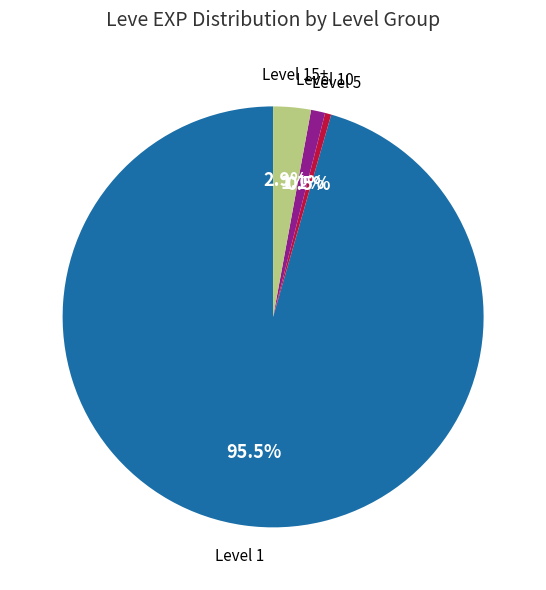

Count the number of slices in the pie.

4